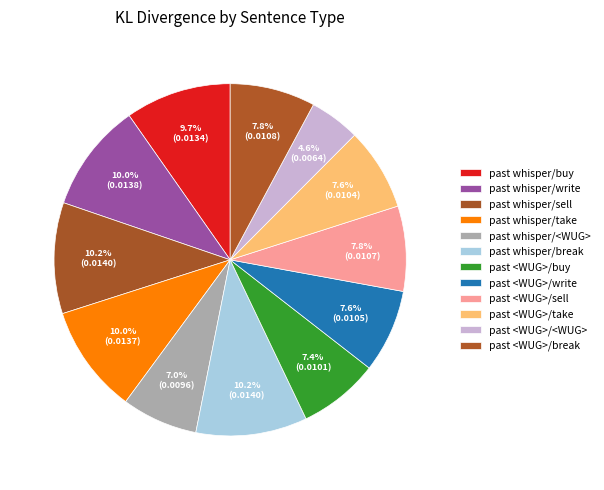

What is the total percentage of past whisper/buy and past <WUG>/take?

17.3%